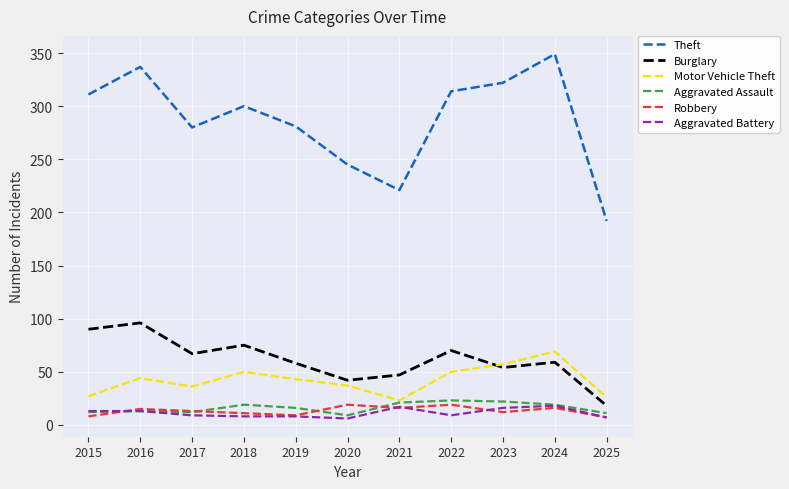

True or false: Theft and Motor Vehicle Theft intersect in this chart.

False